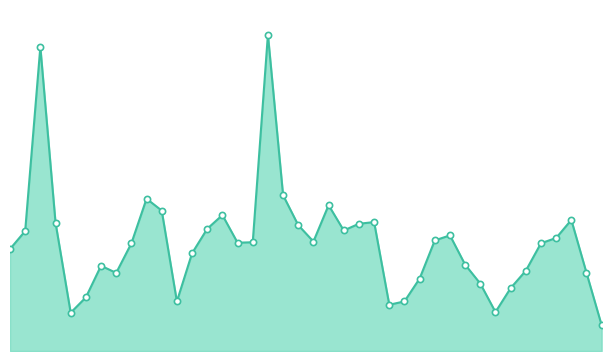

Is this an area chart (filled region under the line)?

Yes